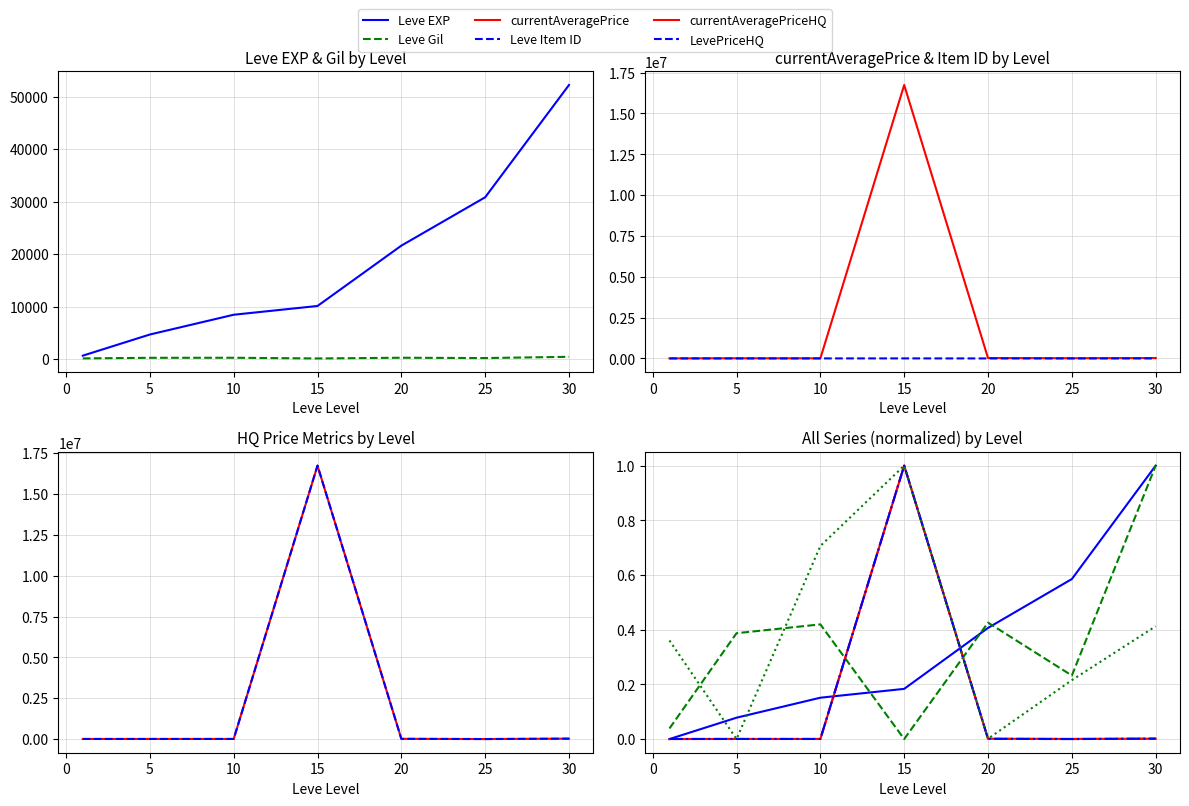

True or false: Leve EXP and currentAveragePriceHQ cross at least once.

True